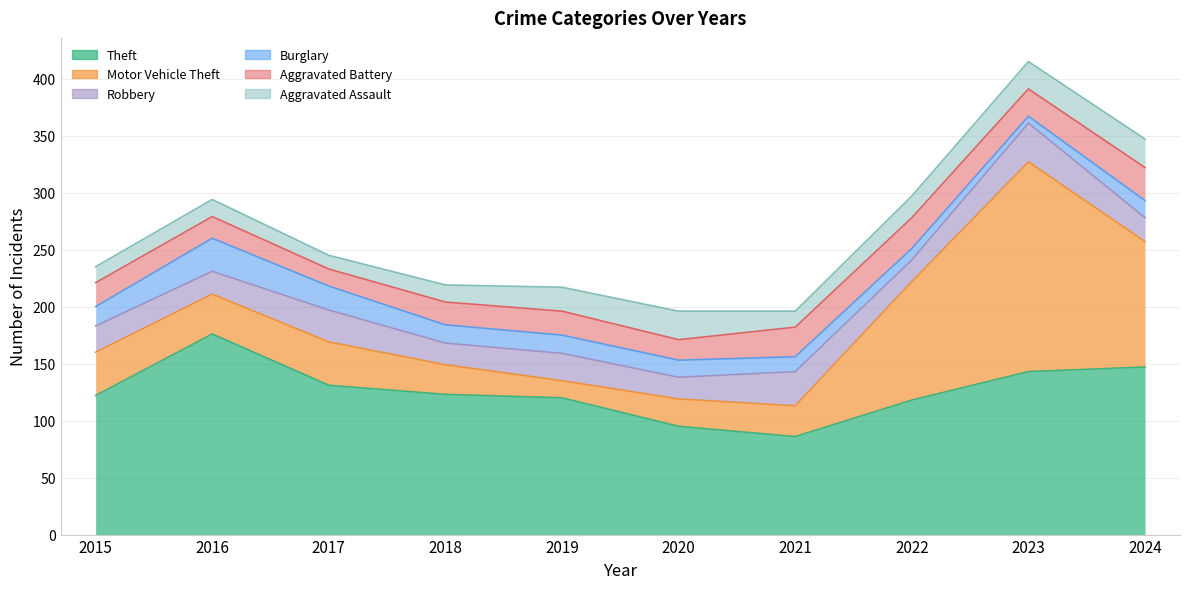

Which series has the largest total across all categories?

Theft